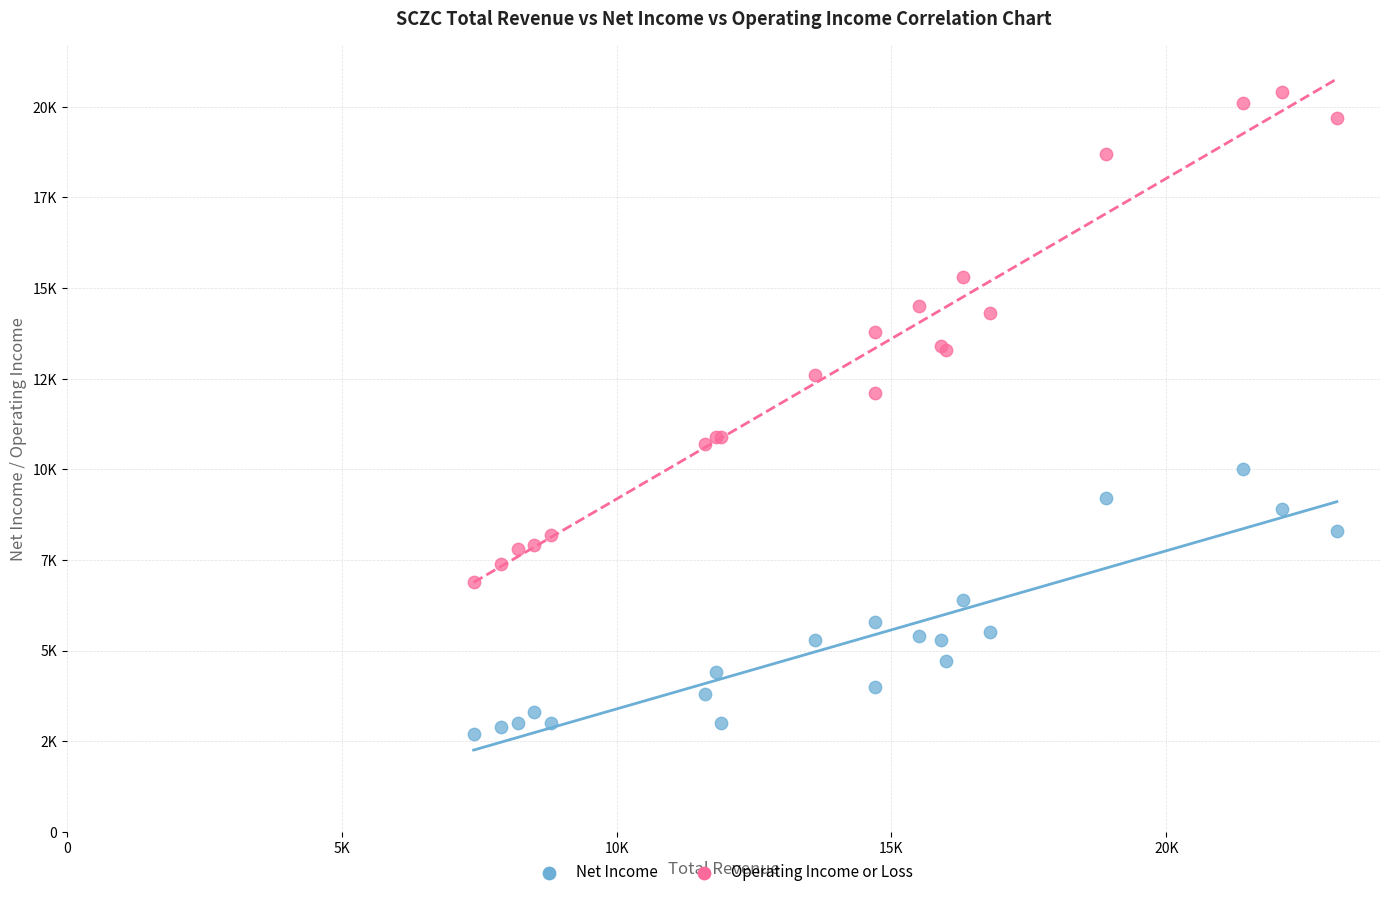

Which series contains the lowest Y value?

Net Income